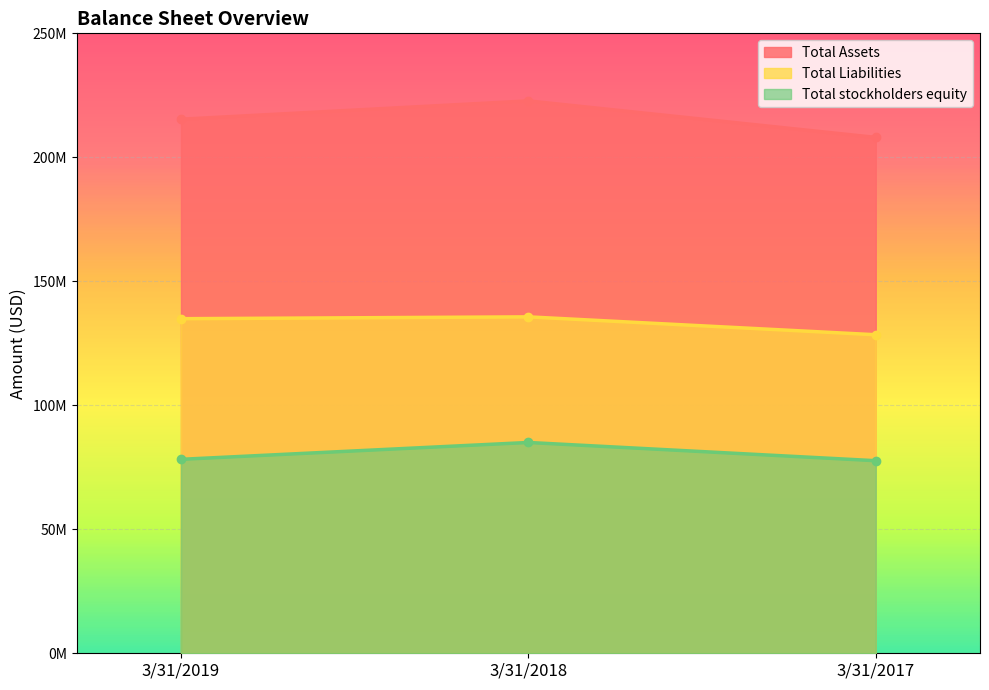

What is the total value across all series at 3/31/2019?

428506000